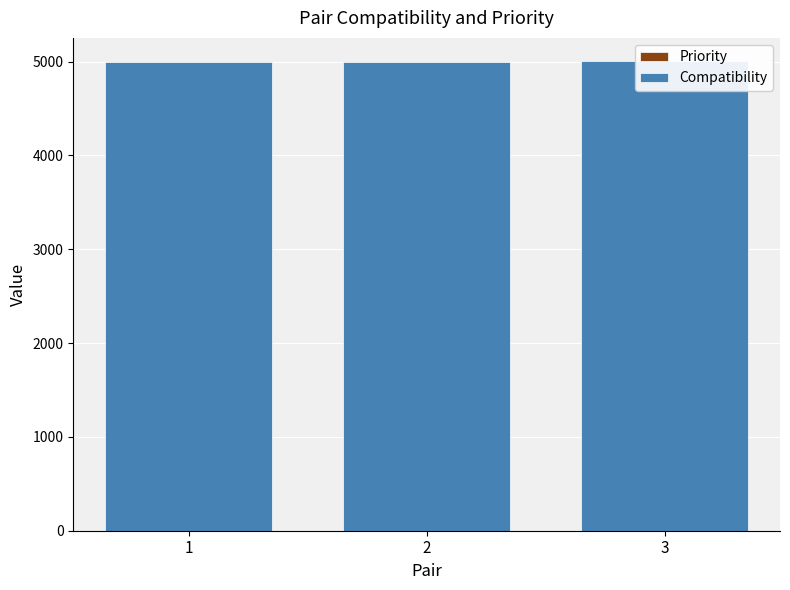

What are all the series names shown in the legend?

Priority, Compatibility